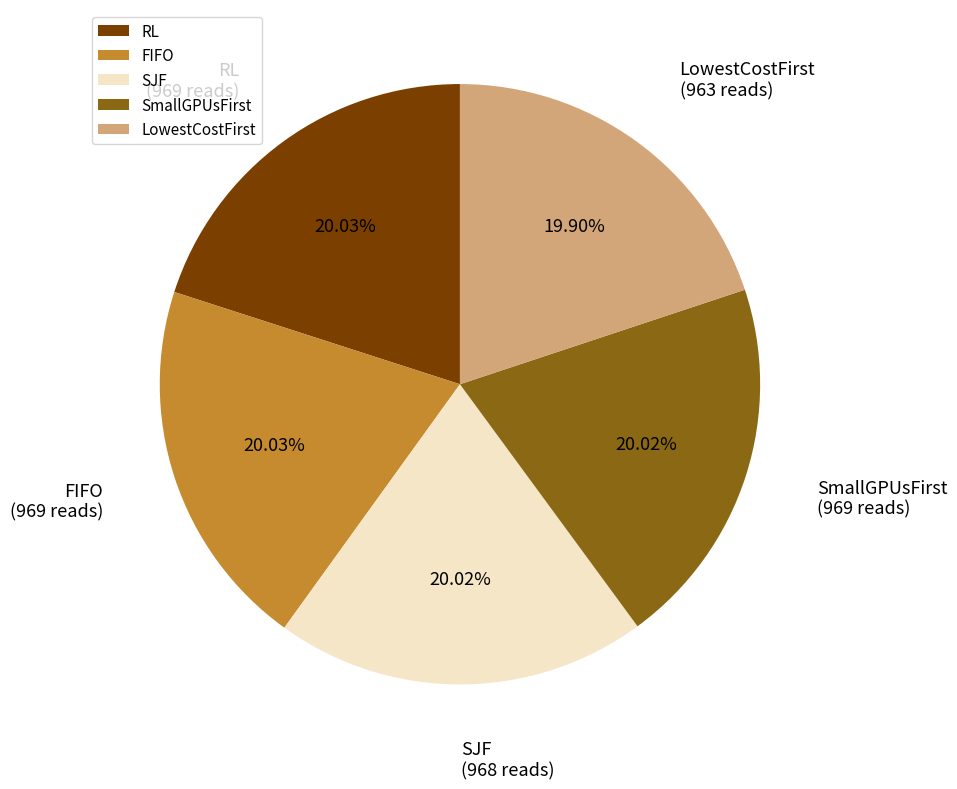

What percentage is NOT represented by SmallGPUsFirst?

80.0%